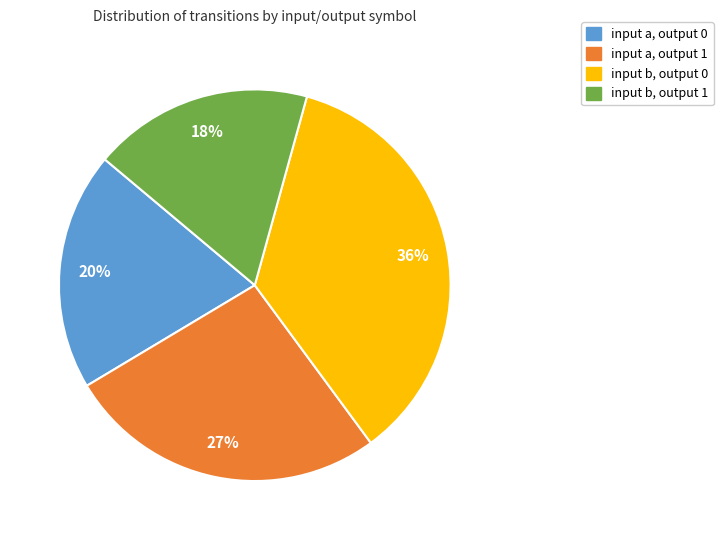

Between input b, output 0 and input b, output 1, which is larger?

input b, output 0